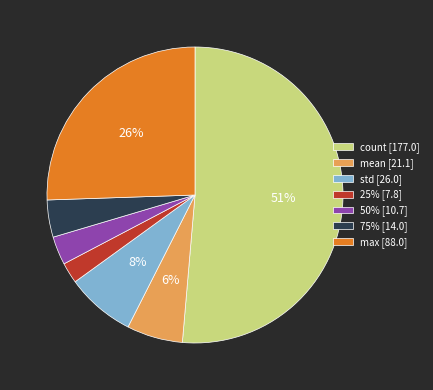

Combined, do mean [21.1] and count [177.0] account for over 50%?

Yes